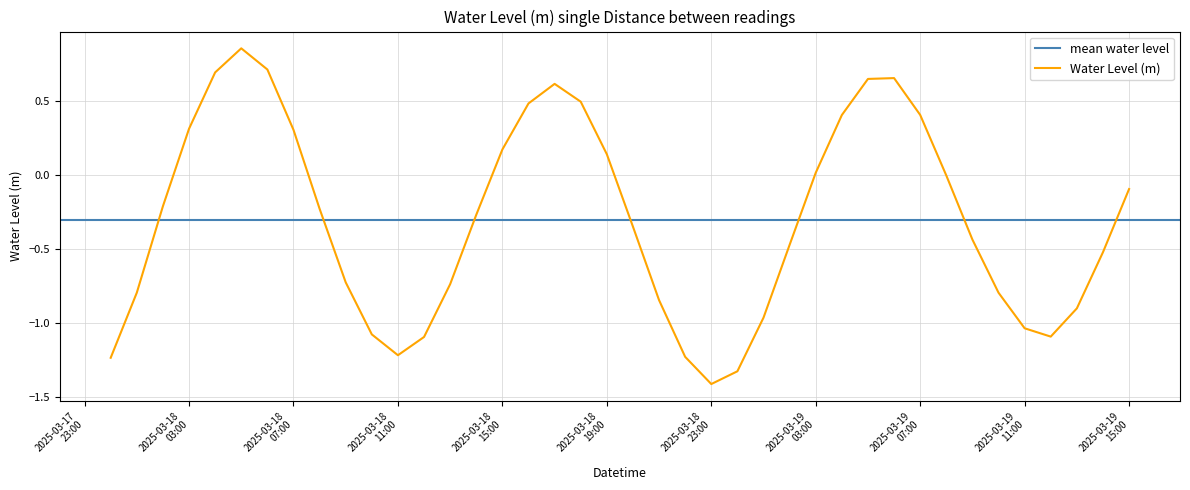

What is the value of the 35th point from the left?

-0.8